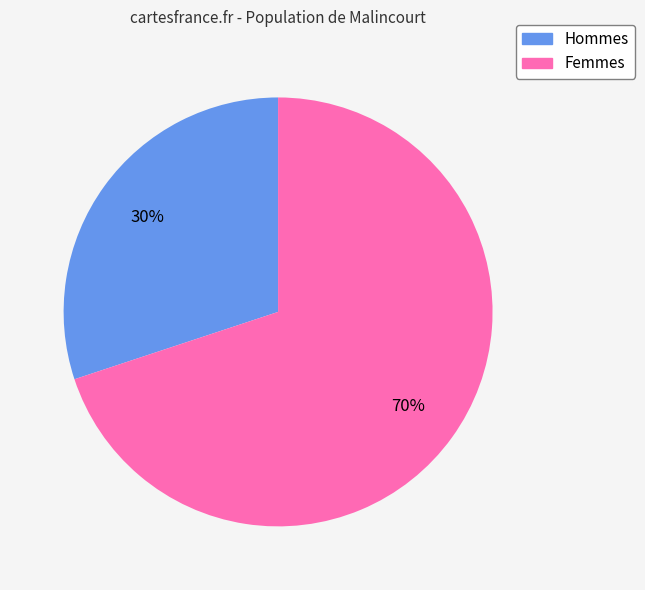

Is it true that Femmes is 70% of the pie?

True